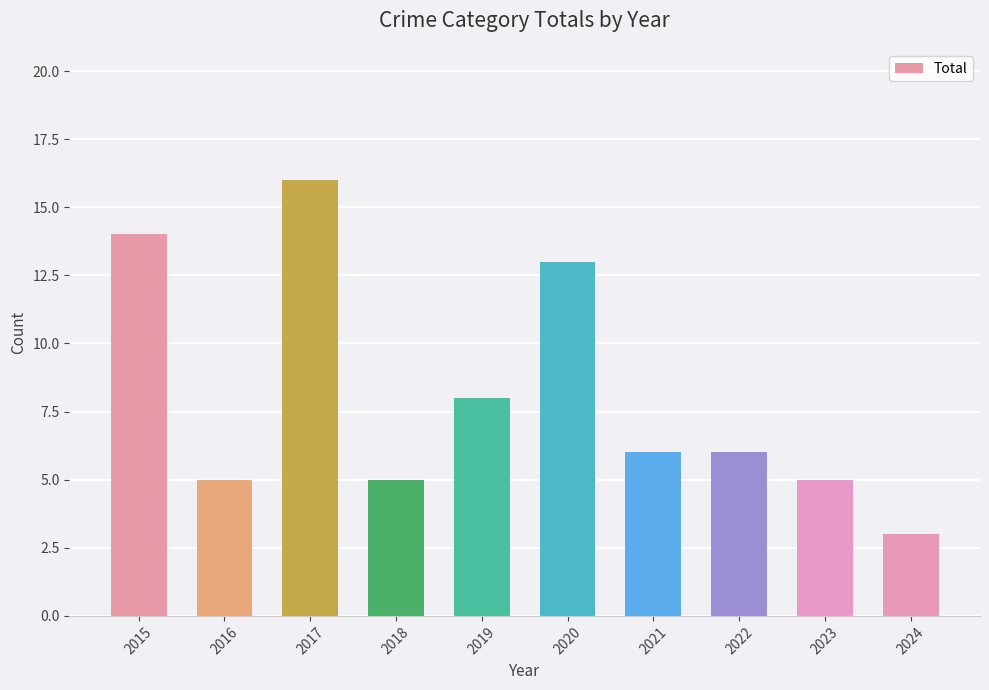

What is the value of the 9th bar from the left?

5